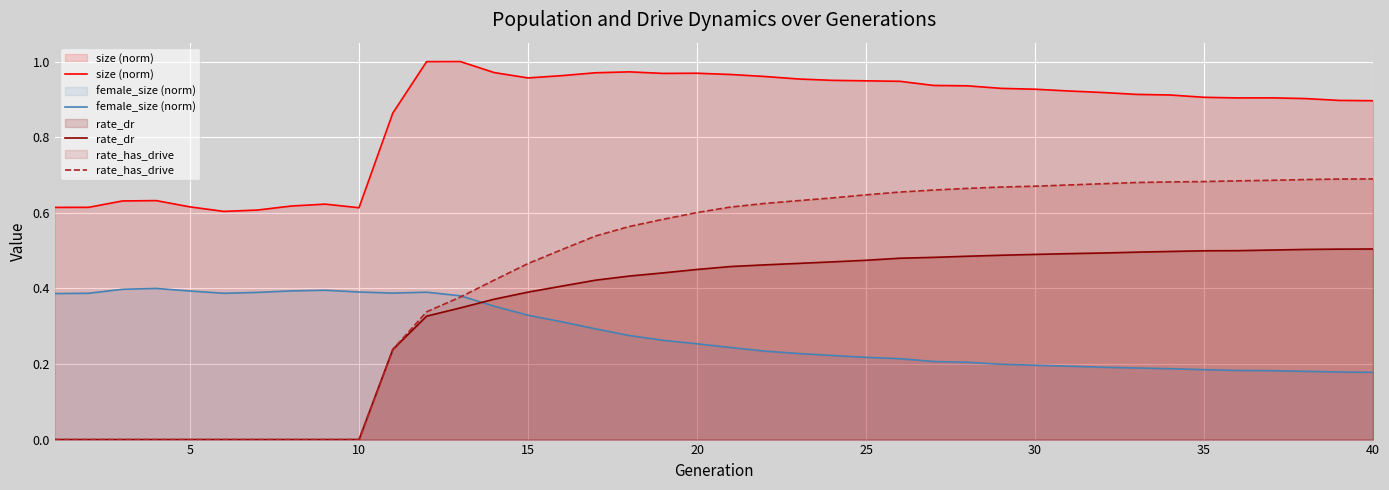

What is the sum of all rate_dr values?

13.6